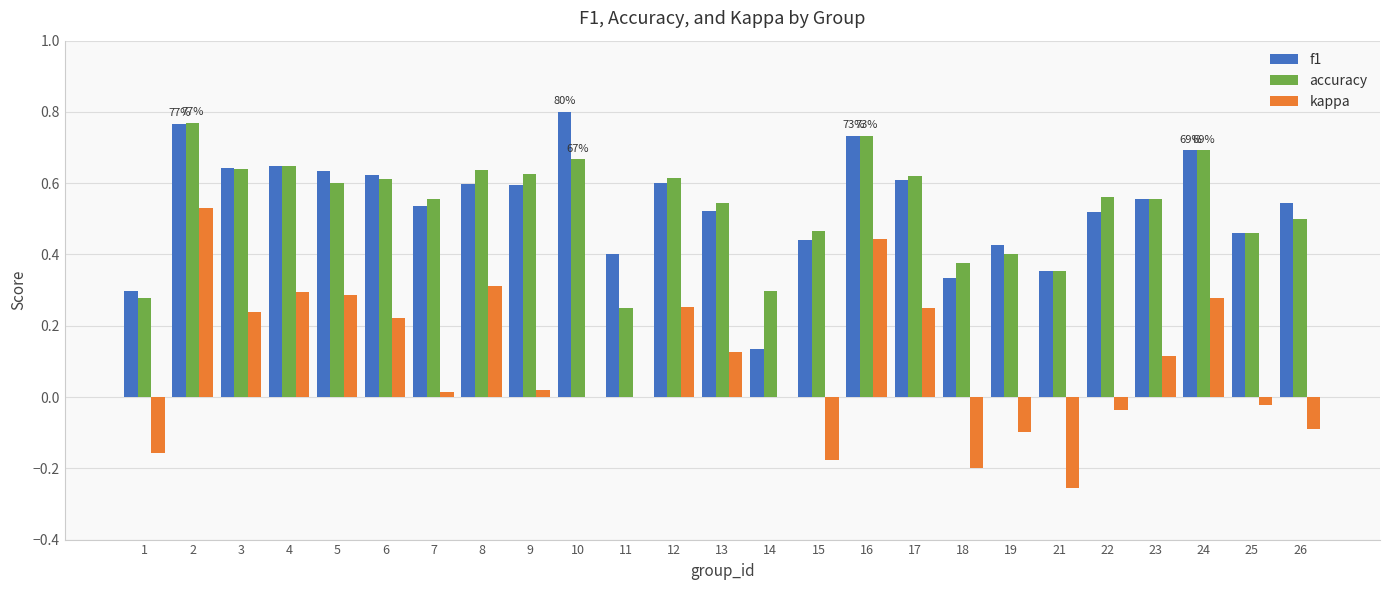

How many groups of bars are there?

25